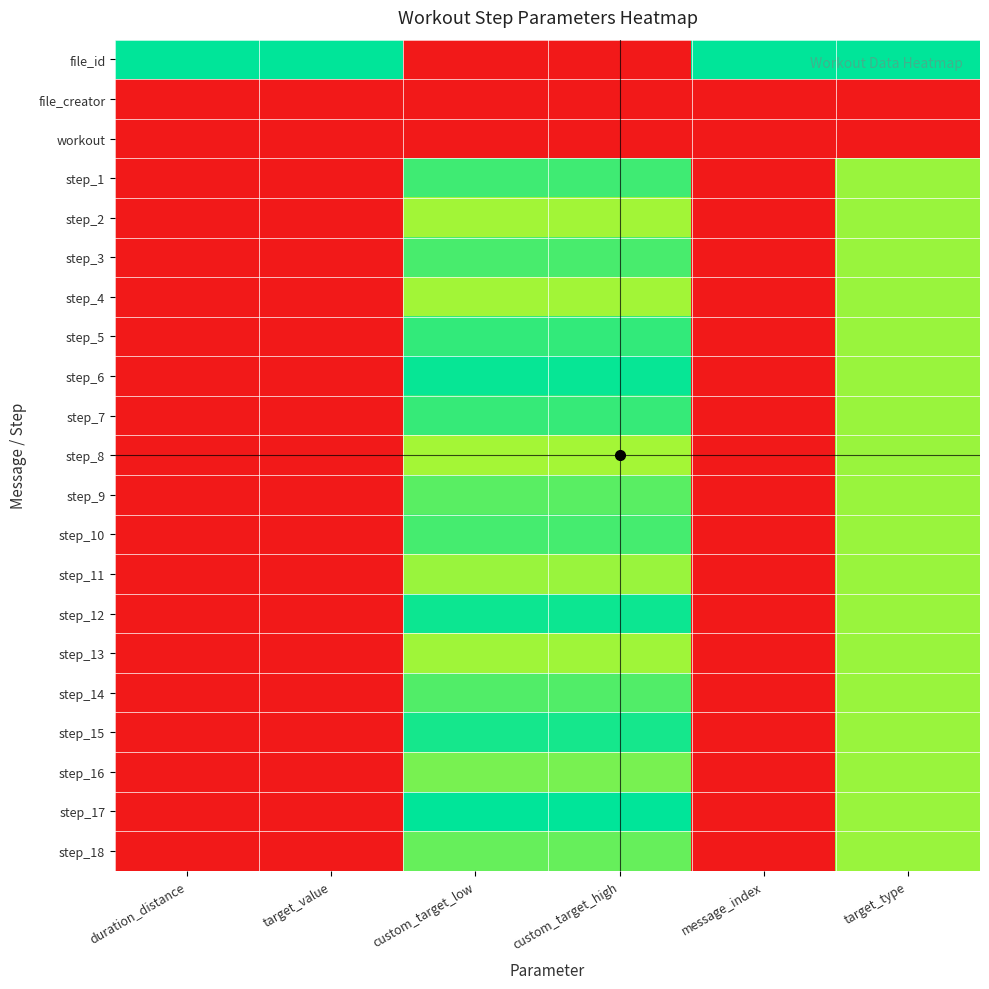

What is the difference between the highest and lowest values at target_value?

1.0